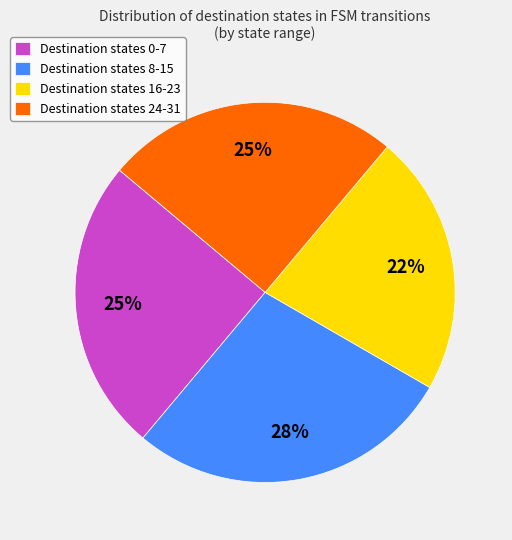

To the nearest percent, what percentage of the pie is Destination states 8-15?

28%